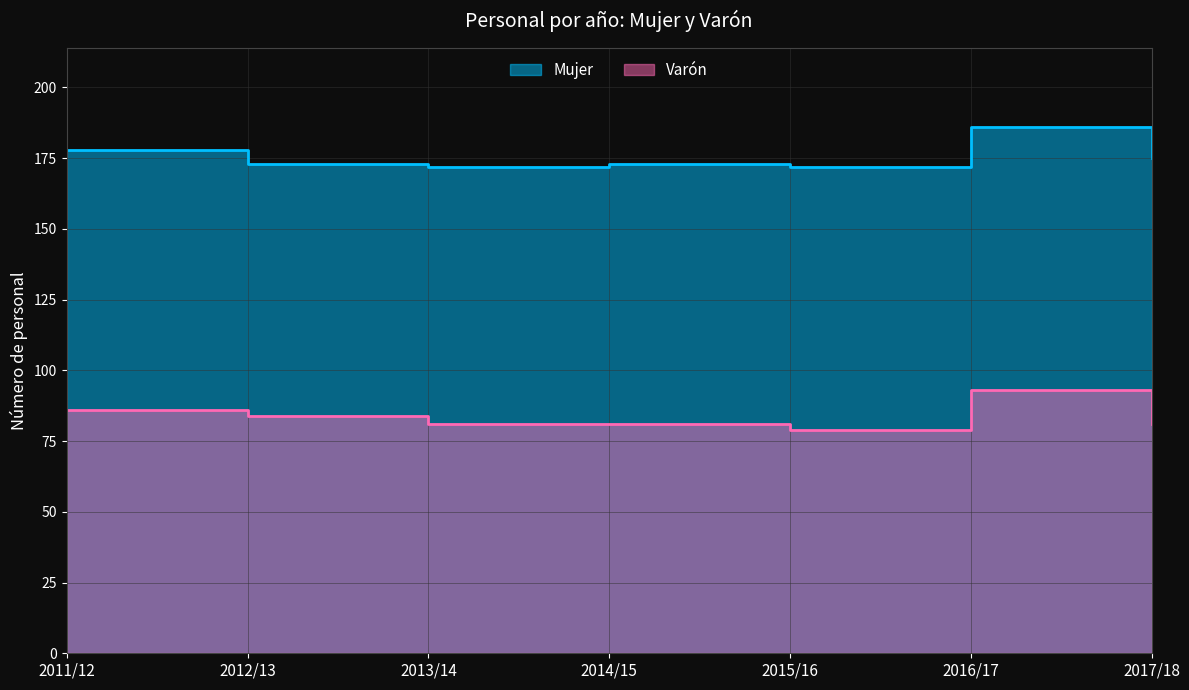

Count the number of categories in the chart.

7